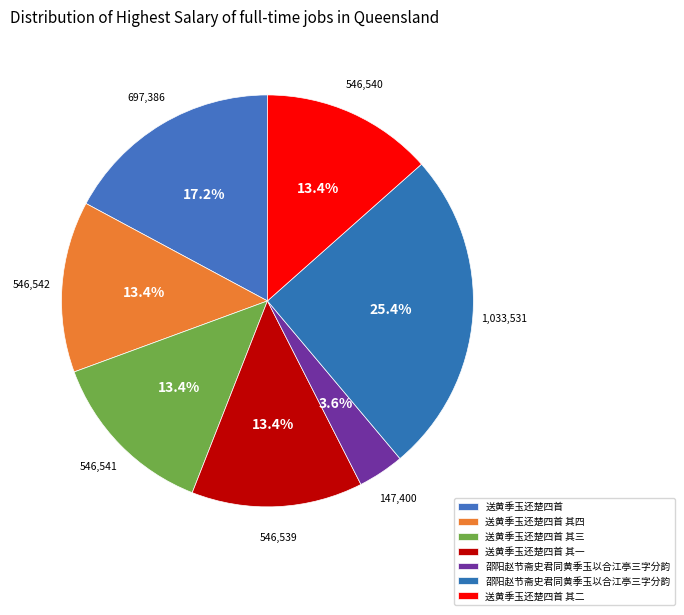

Count the number of slices in the pie.

7